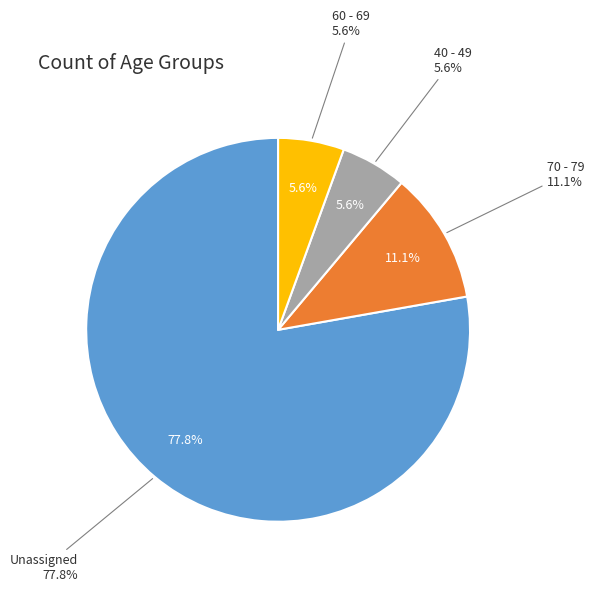

Which slice represents more than half of the pie?

Unassigned